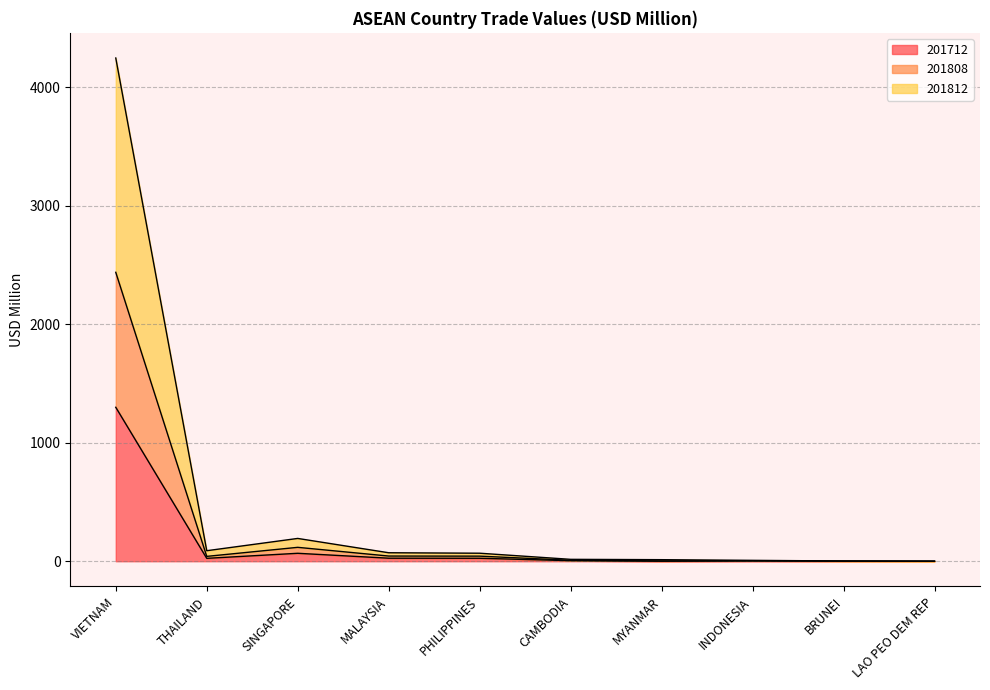

What is the label of the 3rd point from the right?

INDONESIA